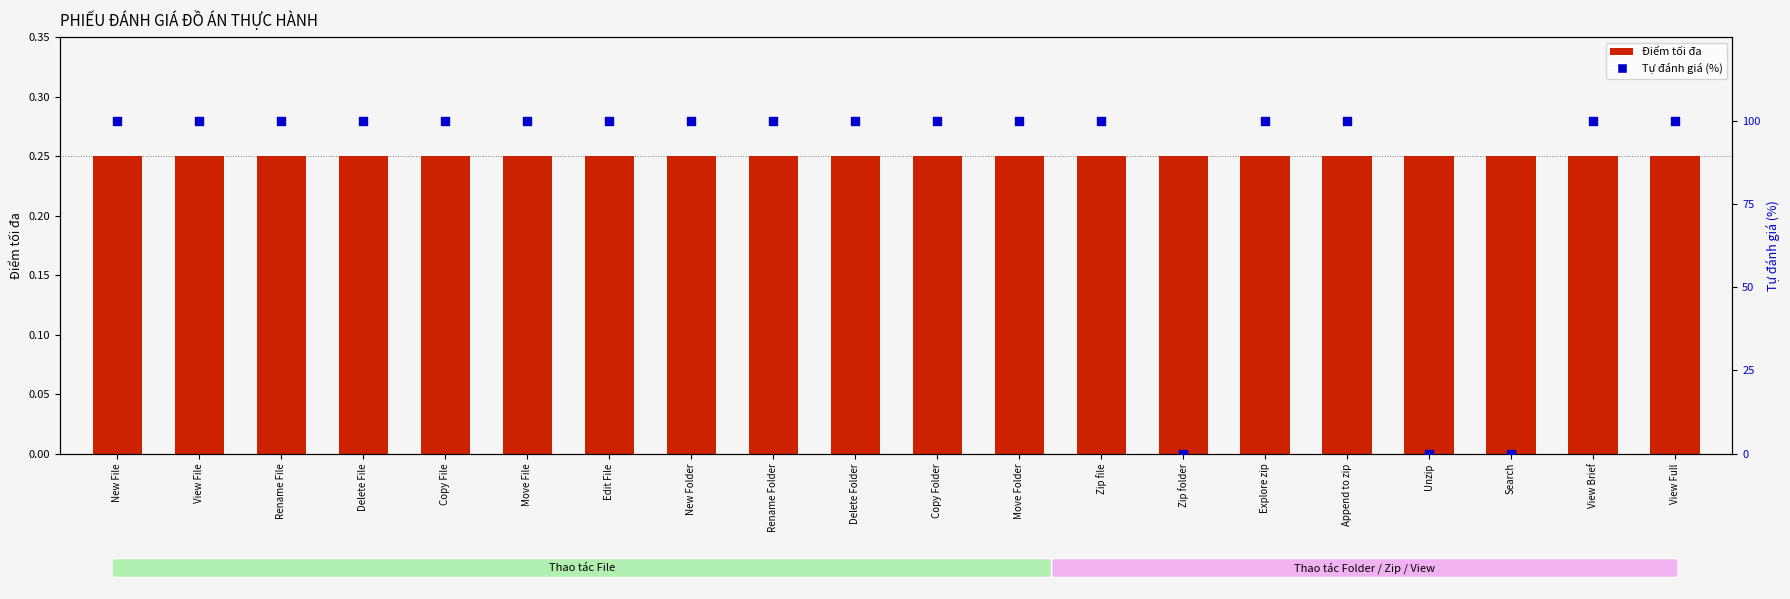

At how many categories does at least one series exceed 16?

17